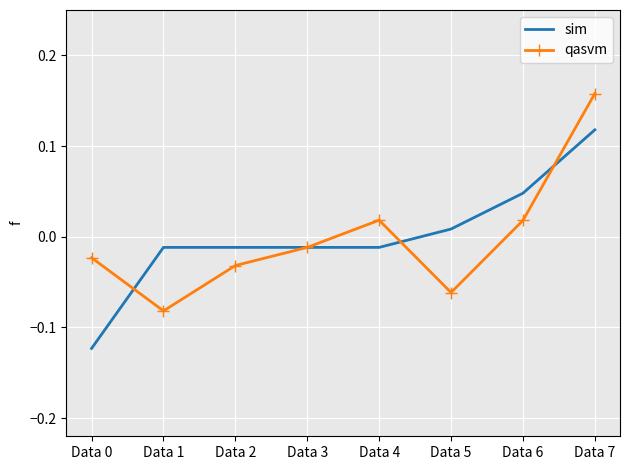

Between Data 3 and Data 7, which series saw the biggest shift?

qasvm